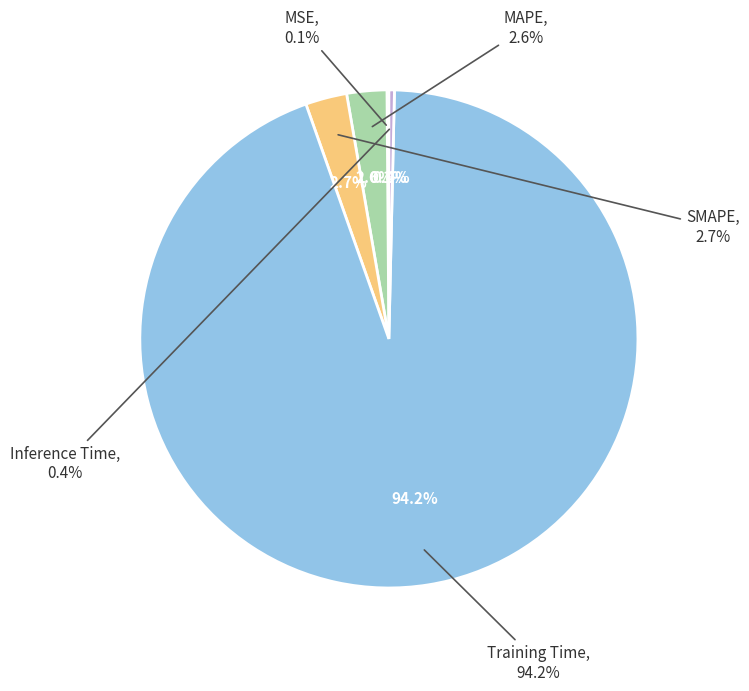

How many slices are in this pie chart?

5